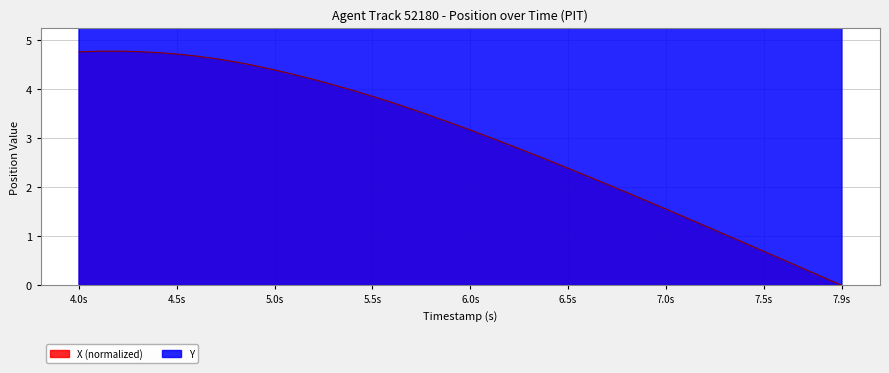

Which has a higher value, 7.0s or 7.5s?

7.0s